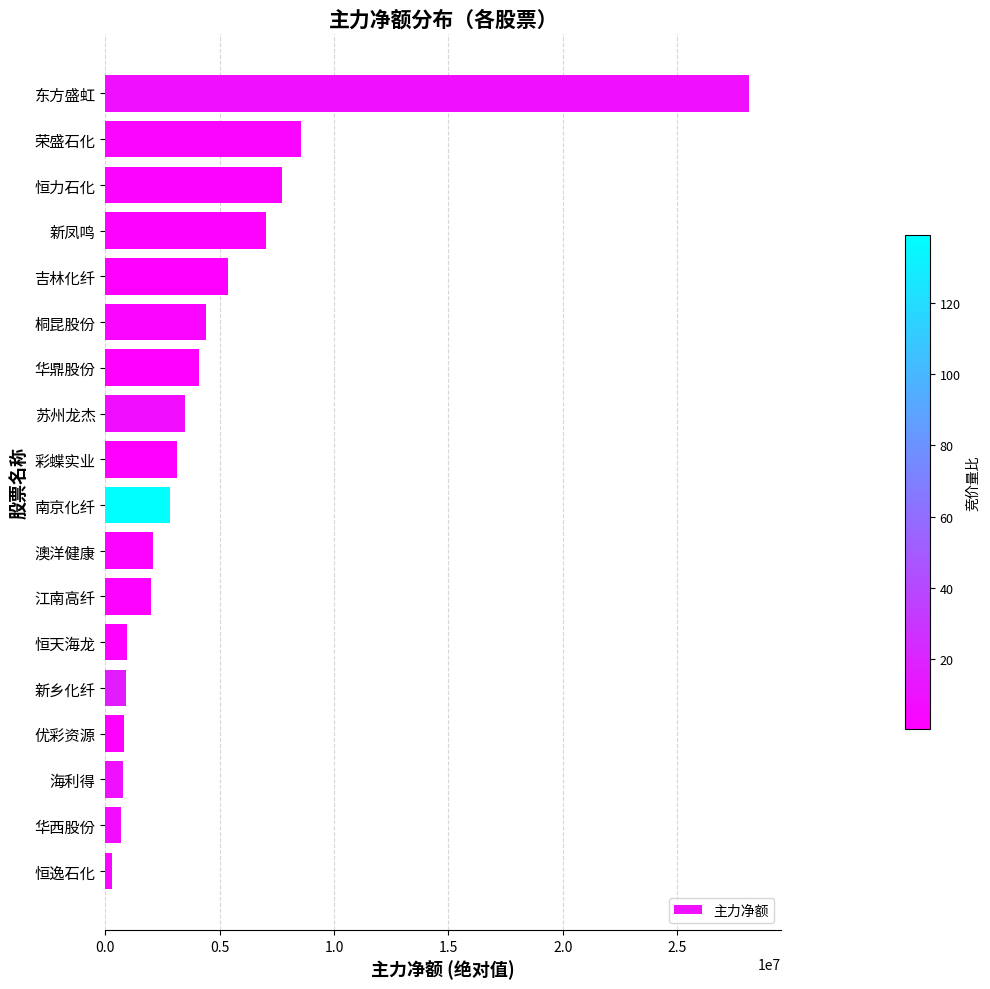

At which category does the chart reach its peak across all series?

东方盛虹